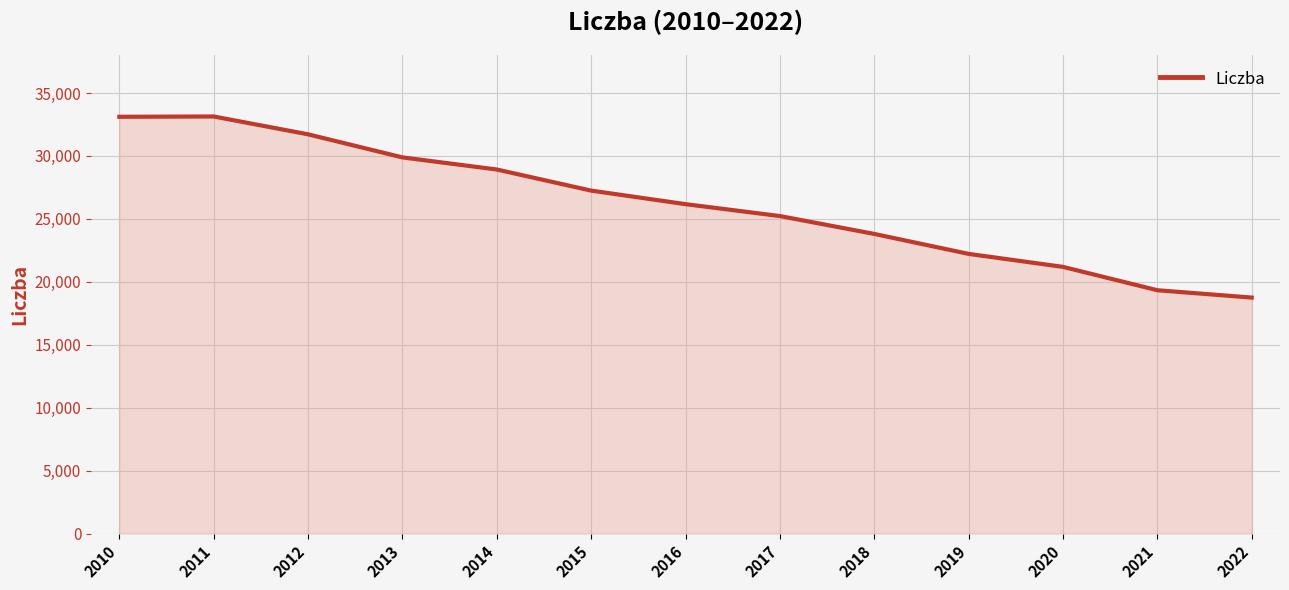

What is the difference between the maximum and minimum values?

14389